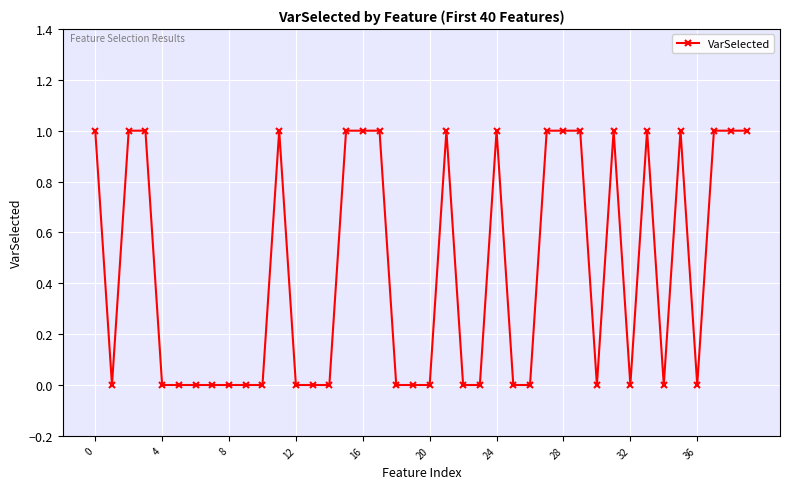

What is the difference between the maximum and minimum values?

1